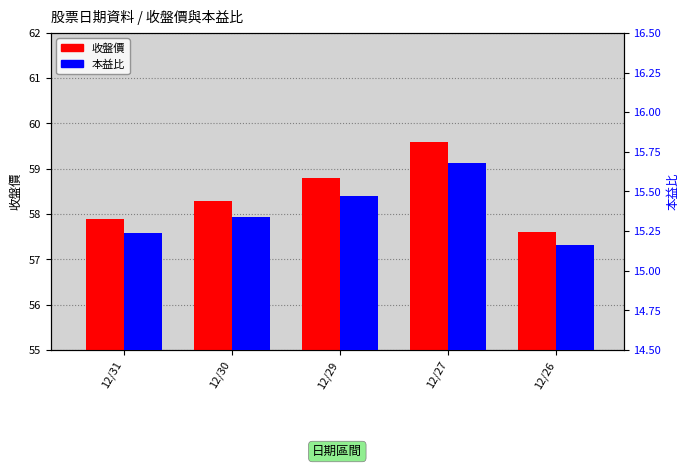

What are all the series names shown in the legend?

收盤價, 本益比